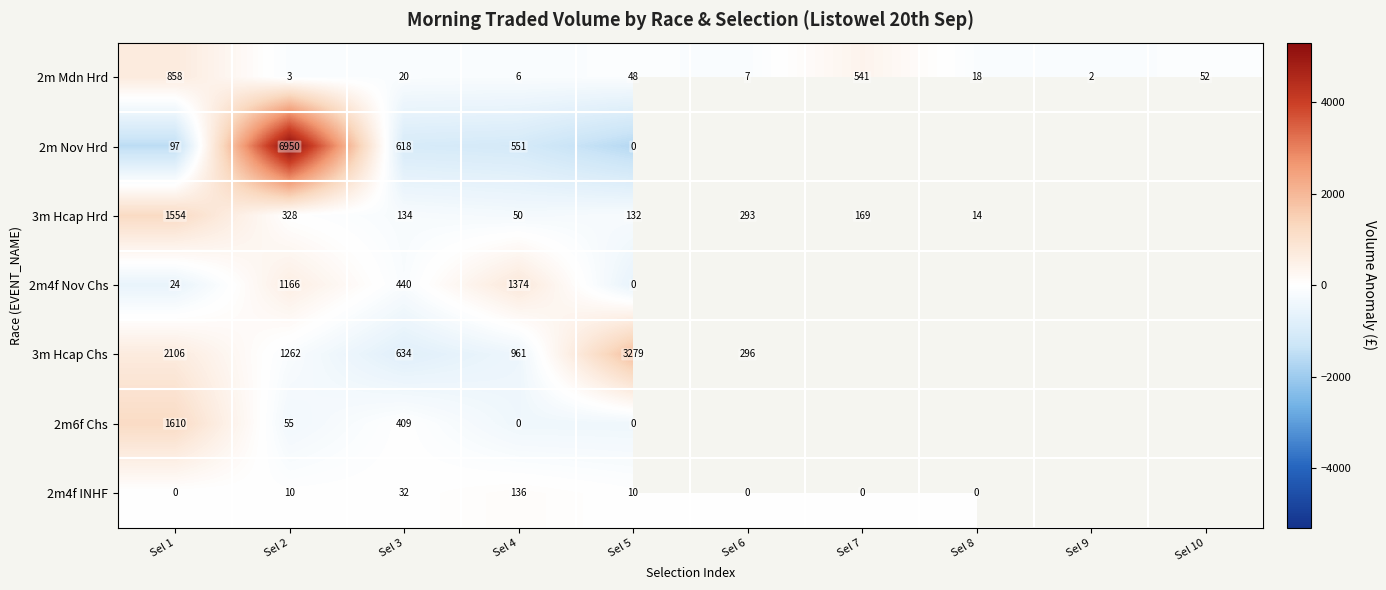

The value of 3m Hcap Chs at Sel 1 is 1158.1. True or false?

False